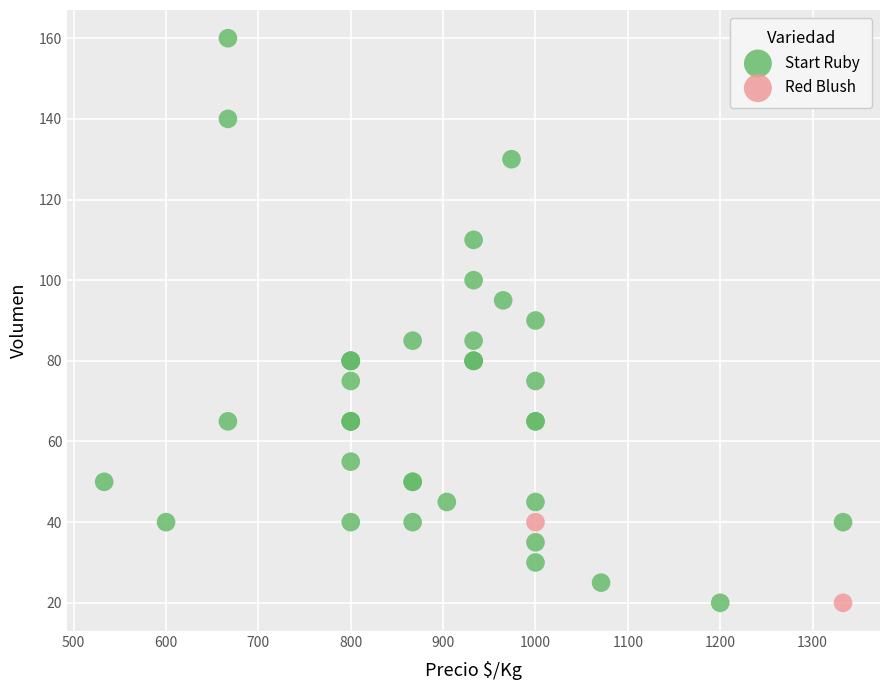

What are all the series names shown in the legend?

Start Ruby, Red Blush